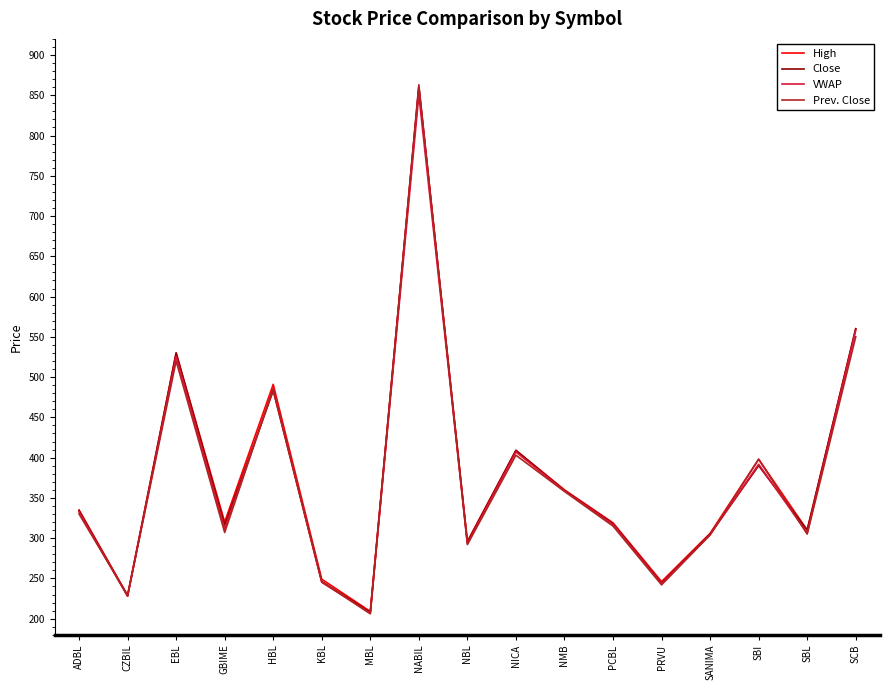

Which series has the largest range (max minus min)?

Prev. Close